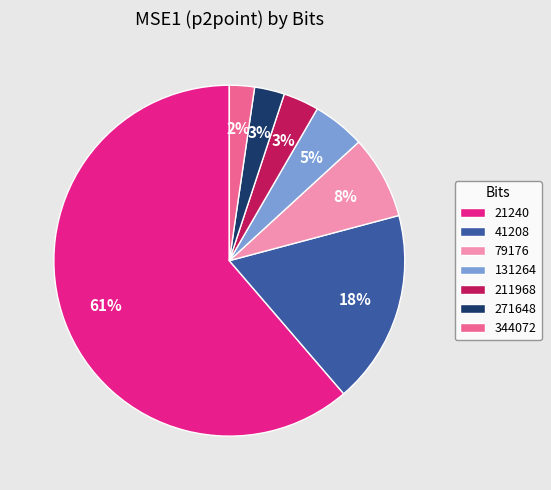

To the nearest percent, what is the combined percentage of 271648 and 211968?

6%